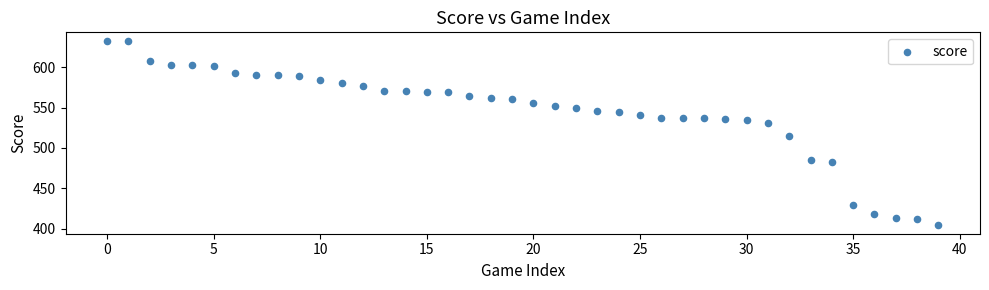

What is the range of Y values (max minus min)?

227